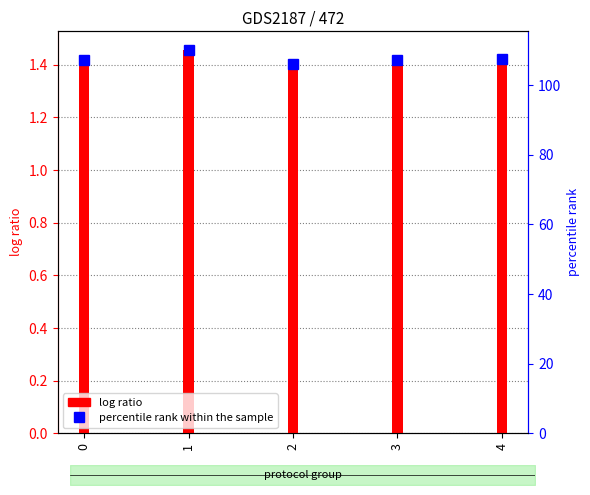

The chart shows a value of 0.7 at 1. True or false?

False